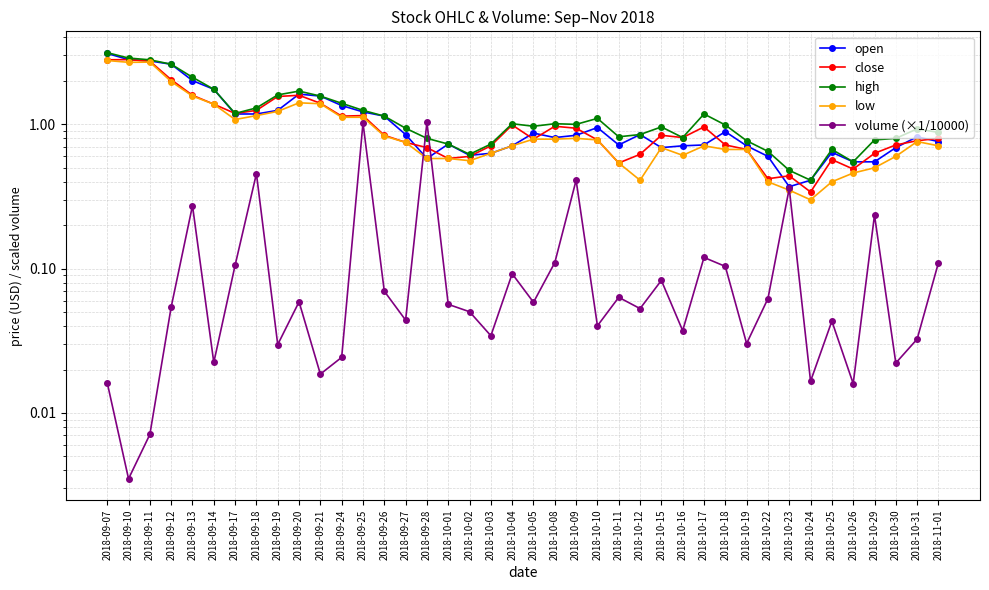

Which series has the largest range (max minus min)?

open